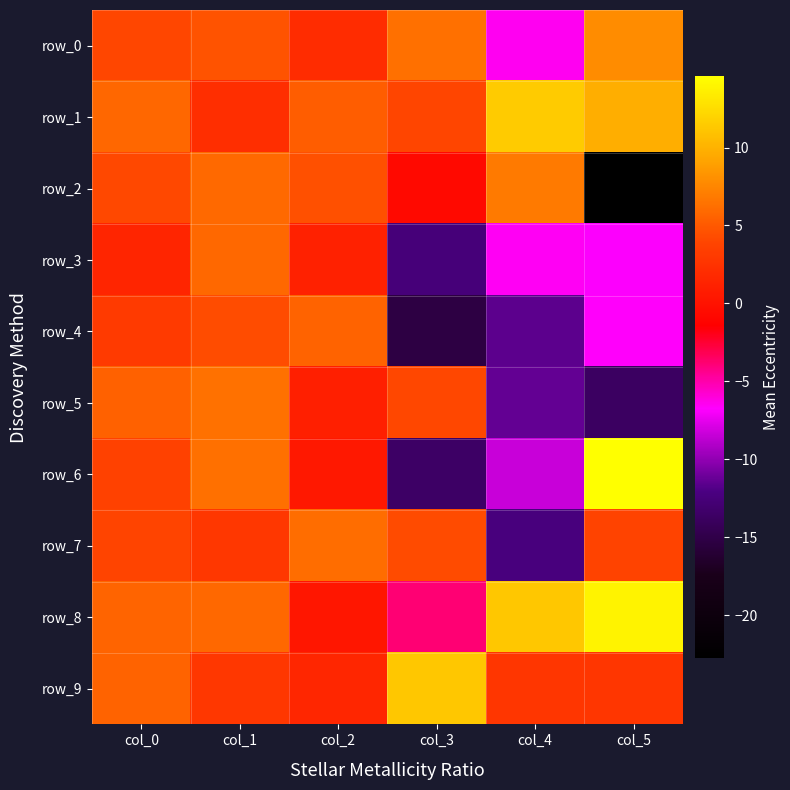

At which label does row_3 first exceed 1?

col_0